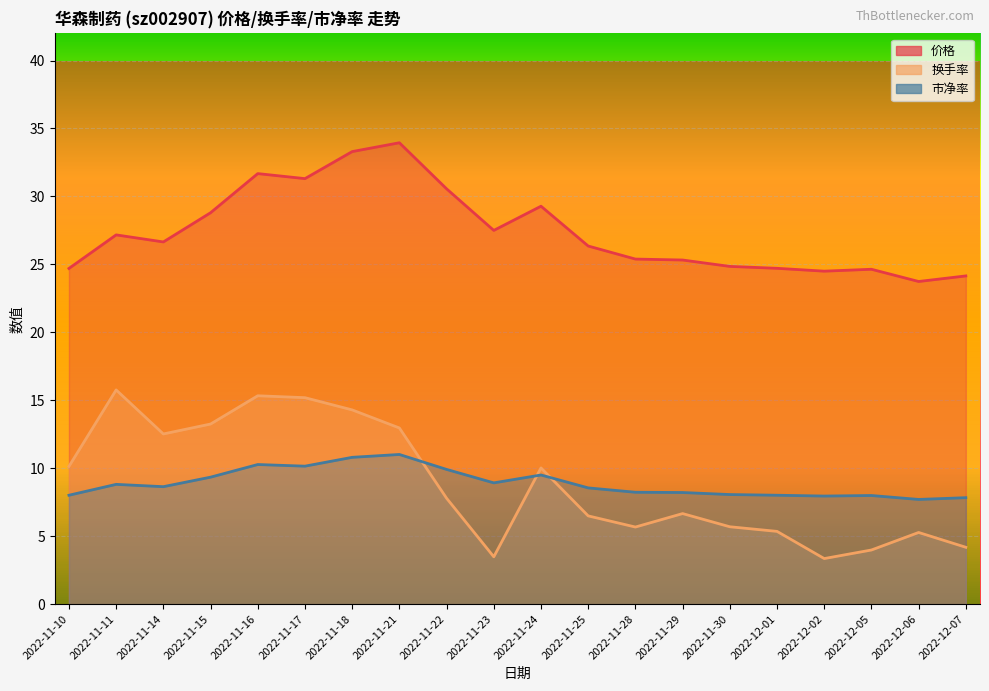

True or false: 市净率 has a value of 8.0 at 2022-12-02.

True